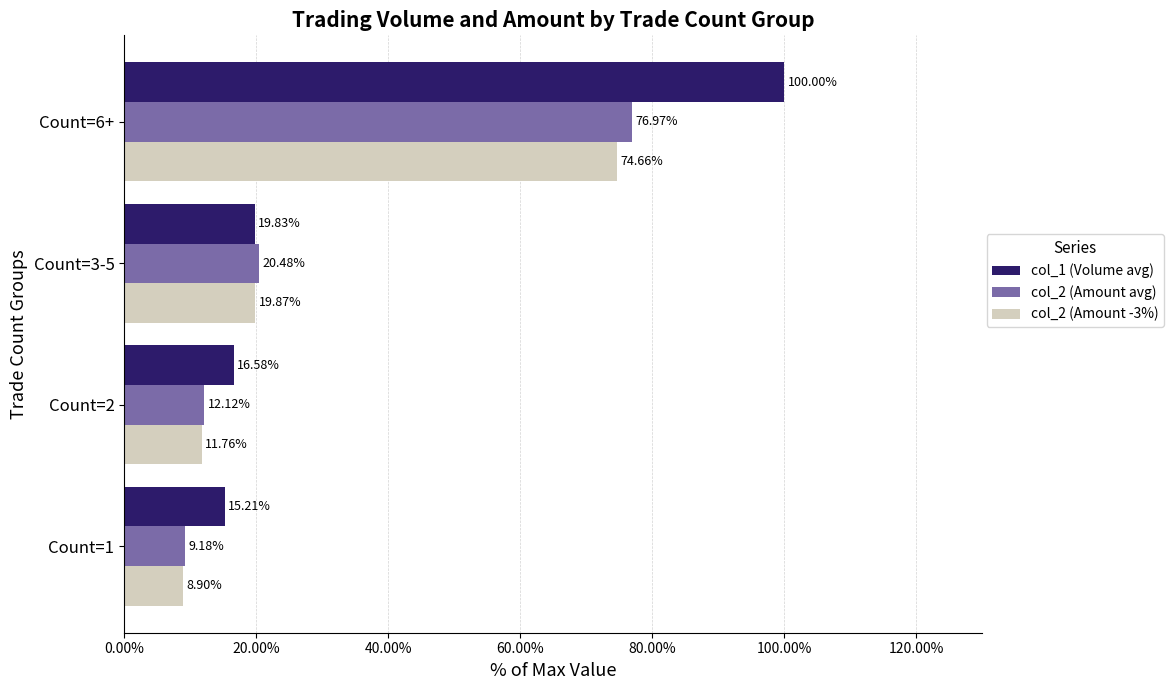

What is the total value across all series at Count=6+?

251.6